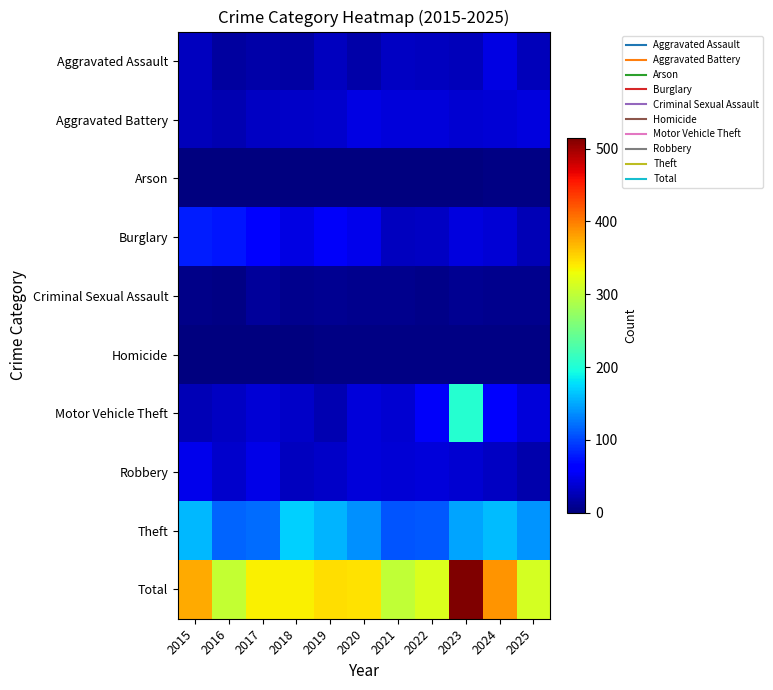

At 2024, list the series in order from largest to smallest.

Total, Theft, Motor Vehicle Theft, Aggravated Assault, Aggravated Battery, Burglary, Robbery, Criminal Sexual Assault, Arson, Homicide